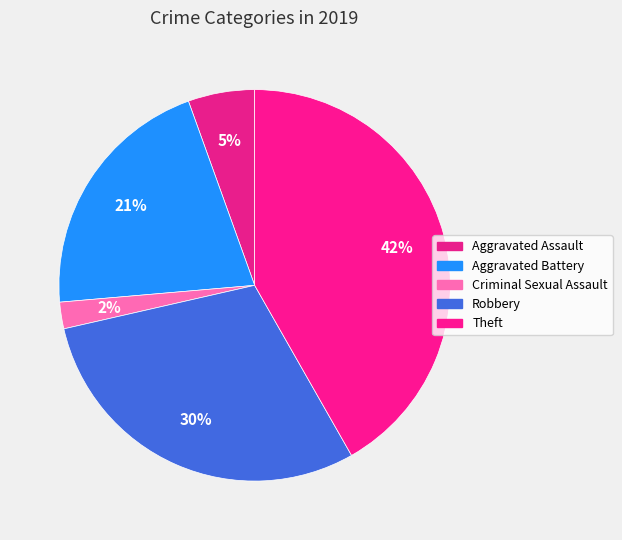

To the nearest percent, what is the difference between the Robbery and Theft slice percentages?

12%